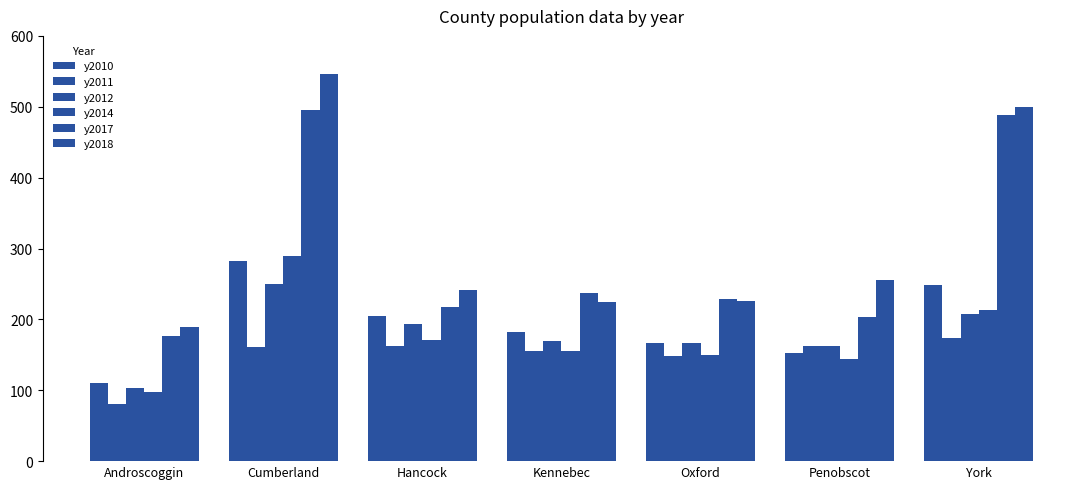

Count the number of categories in the chart.

7